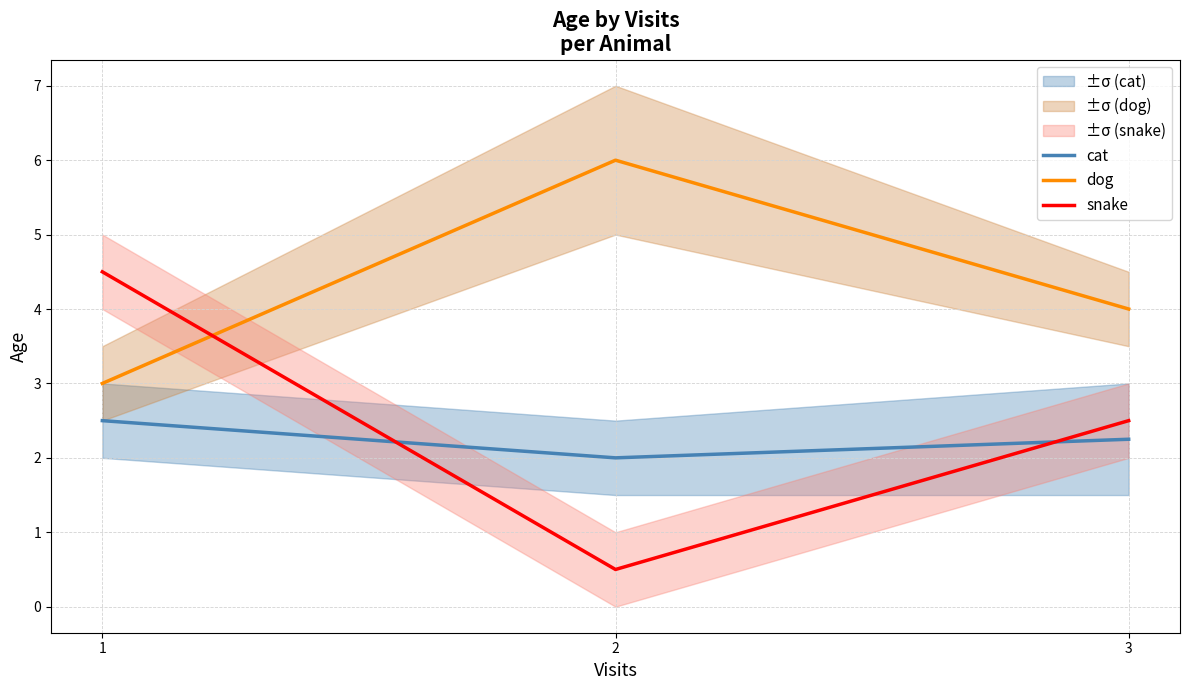

Count the dog values in the range 3 to 6.

3